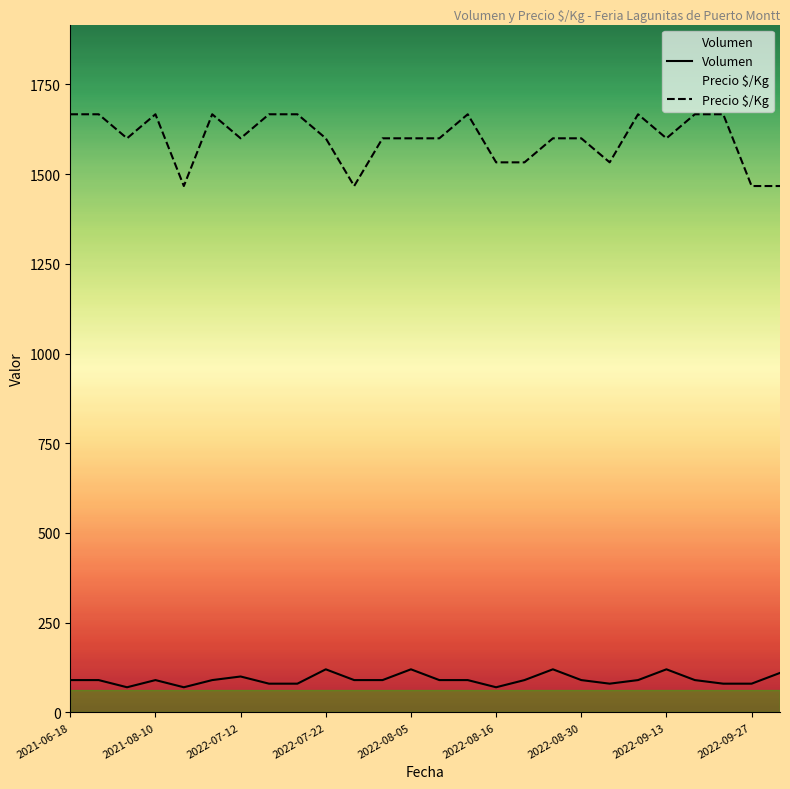

How many Volumen values are between 80 and 90?

17